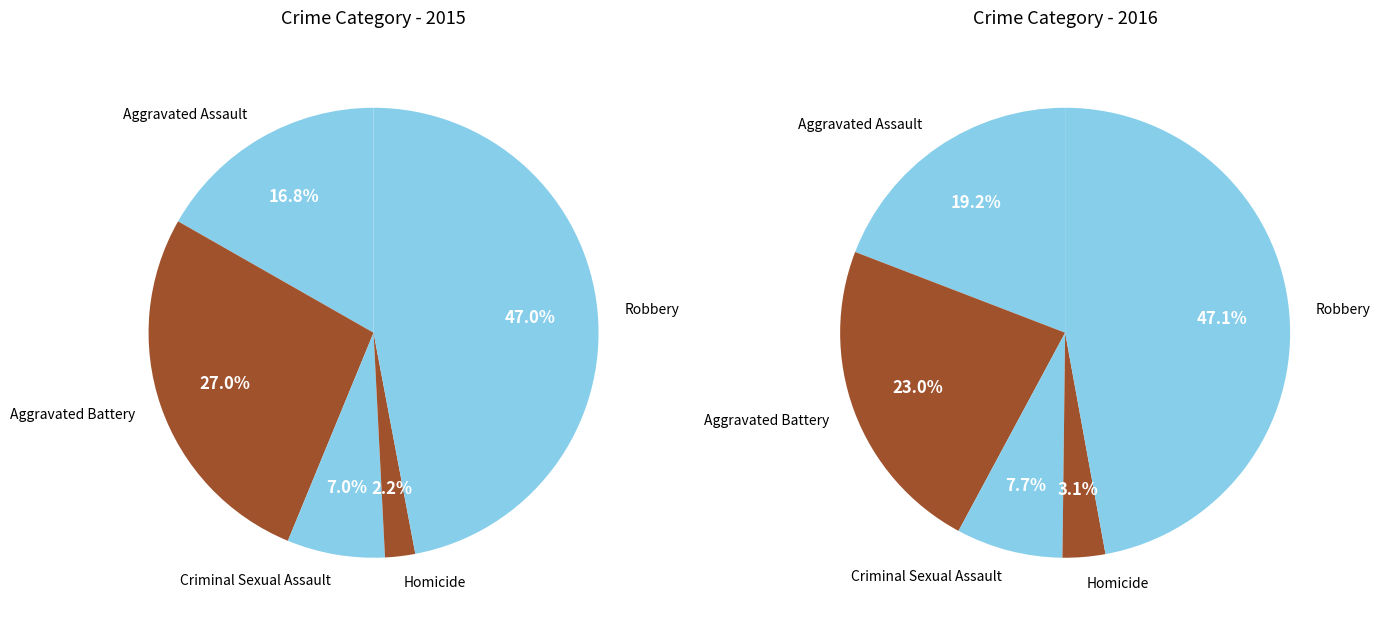

Which category has the smallest portion of the pie?

Homicide